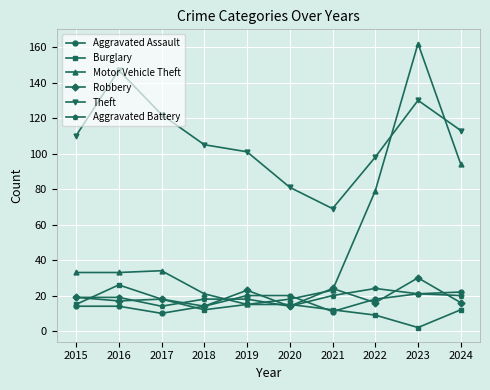

Reading right to left, list all the values displayed in this chart.

Aggravated Assault: 2024=22	2023=21	2022=18	2021=11	2020=20	2019=20	2018=14	2017=10	2016=14	2015=14
Burglary: 2024=12	2023=2	2022=9	2021=12	2020=15	2019=15	2018=12	2017=18	2016=26	2015=15
Motor Vehicle Theft: 2024=94	2023=162	2022=79	2021=23	2020=18	2019=15	2018=21	2017=34	2016=33	2015=33
Robbery: 2024=16	2023=30	2022=16	2021=24	2020=14	2019=23	2018=14	2017=18	2016=17	2015=19
Theft: 2024=113	2023=130	2022=98	2021=69	2020=81	2019=101	2018=105	2017=122	2016=147	2015=110
Aggravated Battery: 2024=20	2023=21	2022=24	2021=20	2020=14	2019=18	2018=18	2017=14	2016=19	2015=19